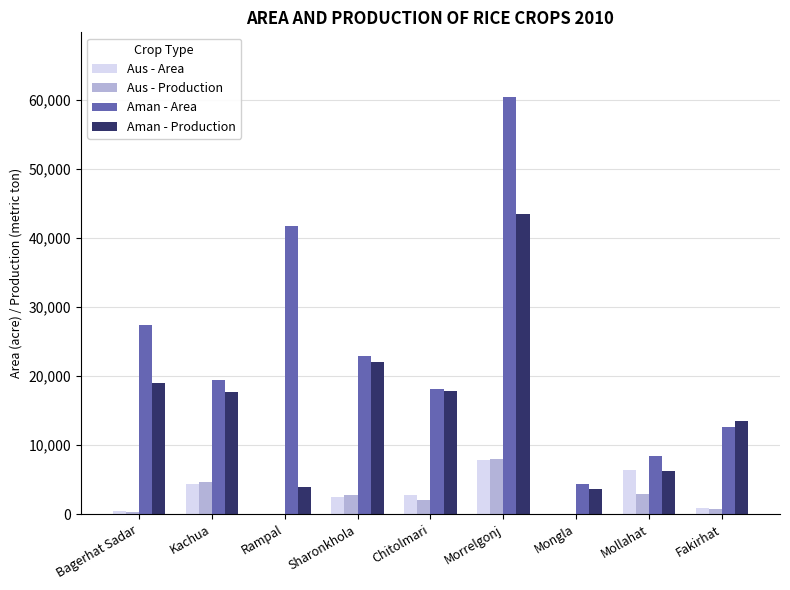

Where does the Aus - Production series first go above 2032?

Kachua